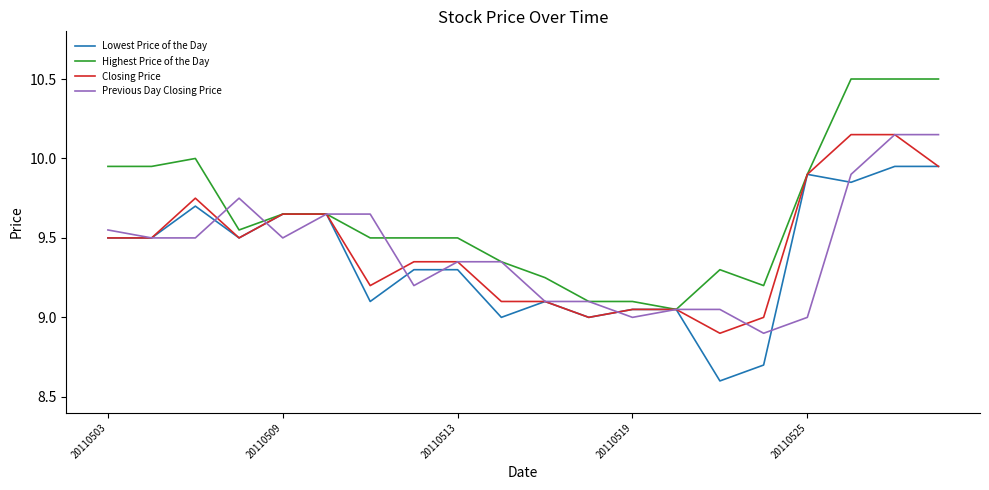

Which series has the largest total across all categories?

Highest Price of the Day